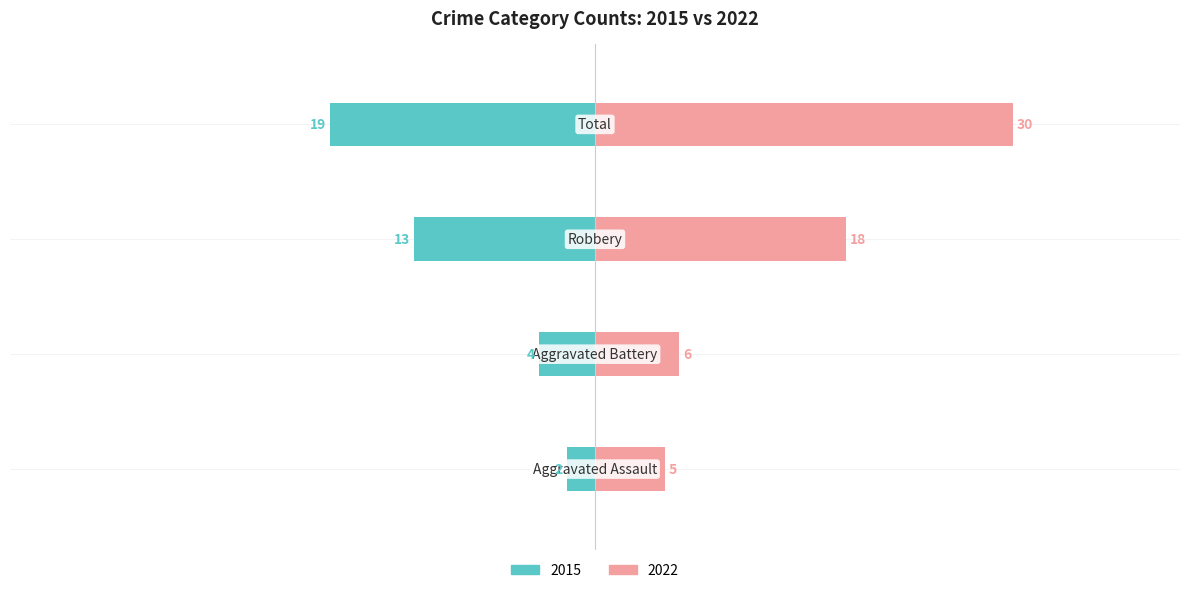

What is the difference between the 2015 values at Aggravated Assault and Robbery?

11